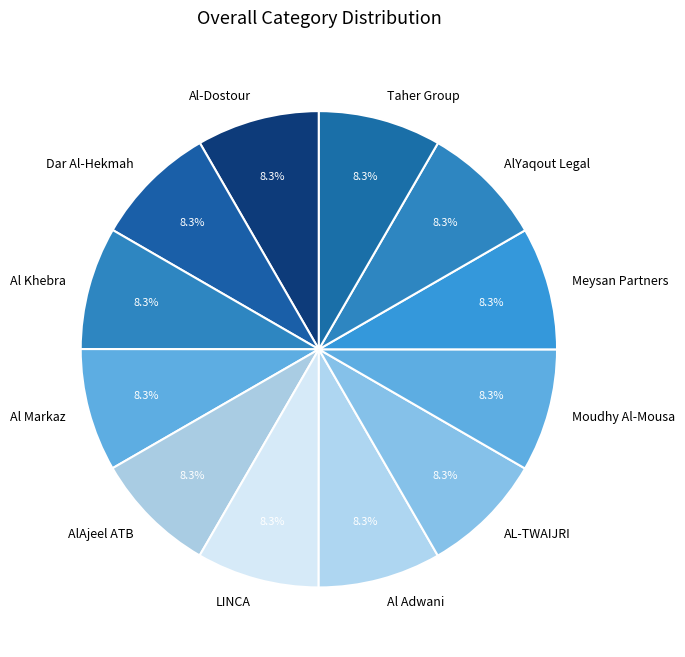

Does Meysan Partners represent more than half of the total?

No